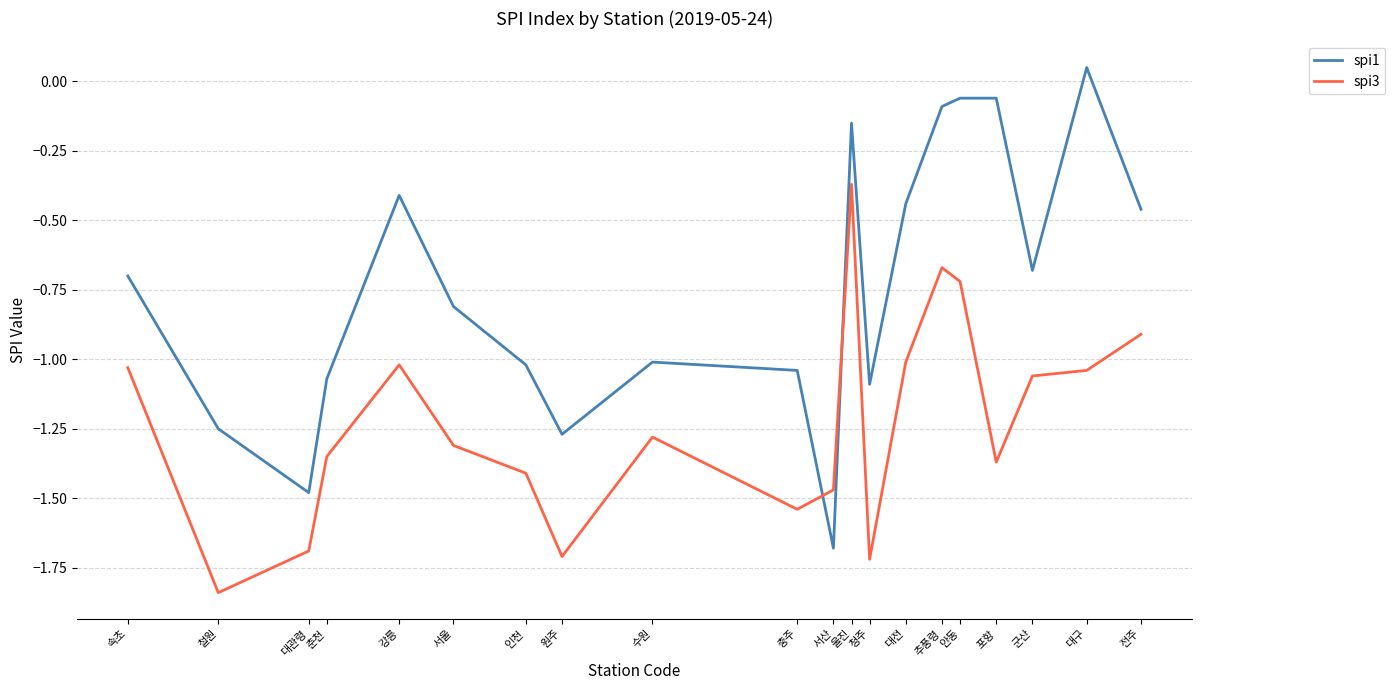

How many intersections are there between spi3 and spi1?

2